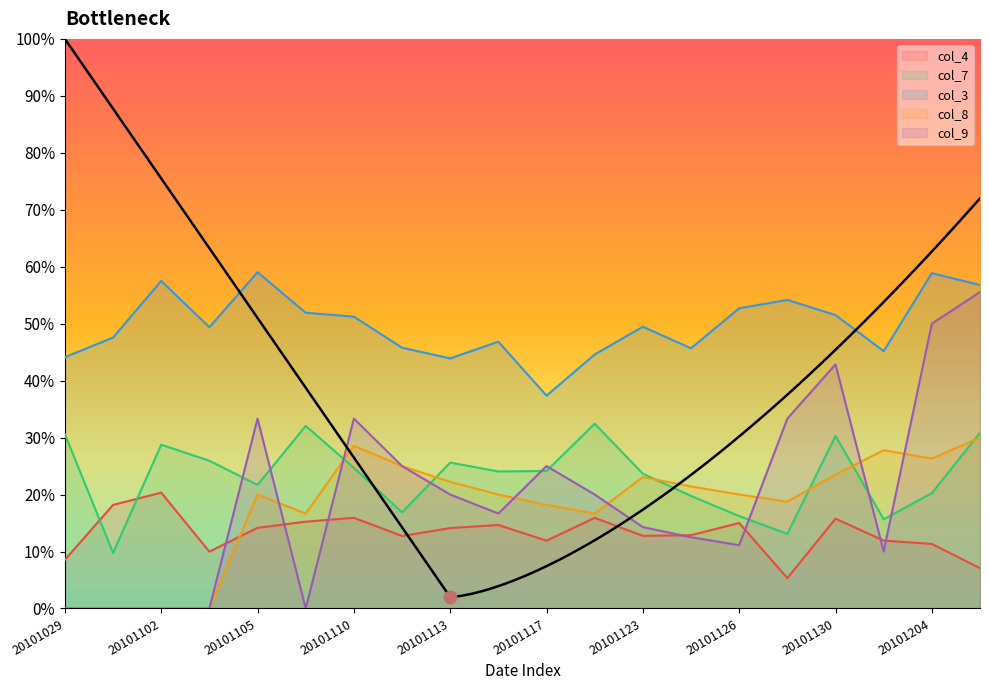

Which series has the widest spread of Y values?

col_9